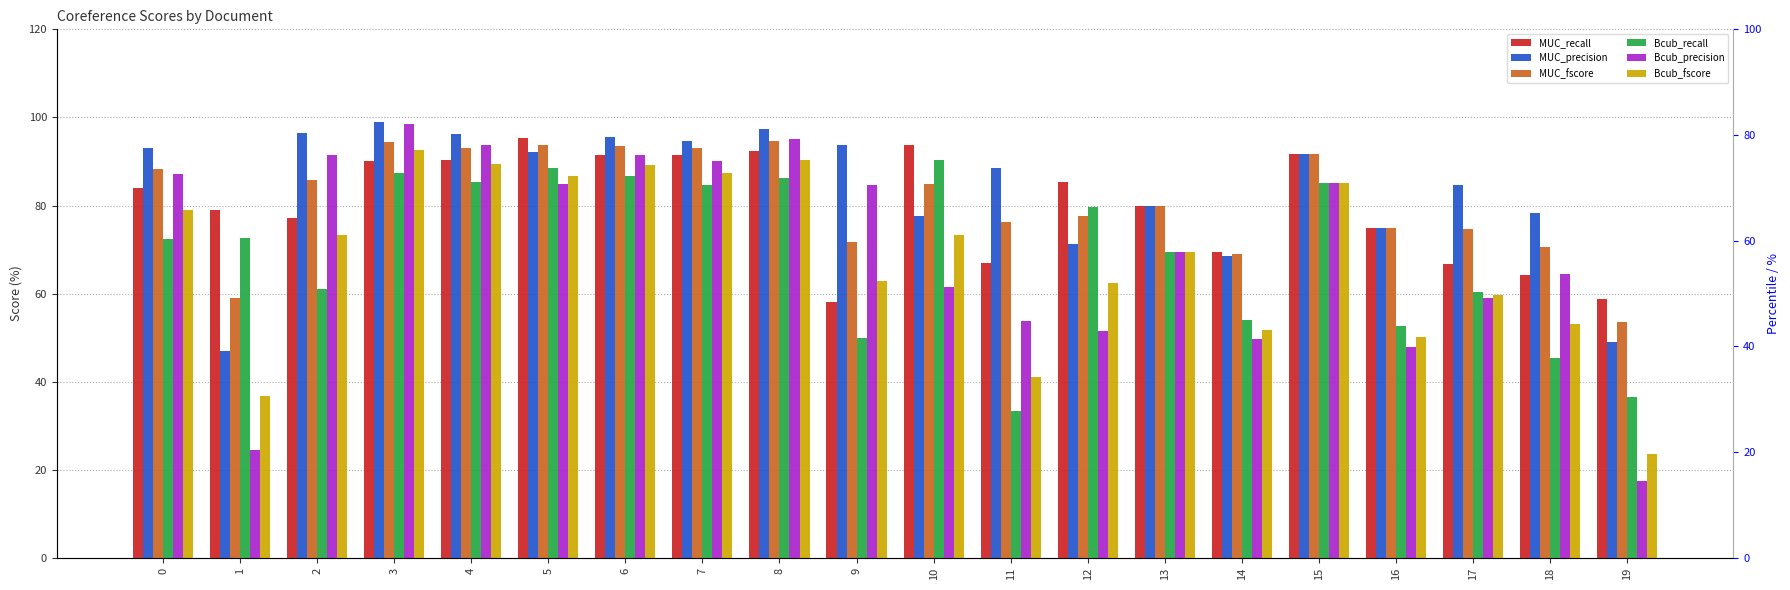

Which category has the highest value in the MUC_recall series?

5